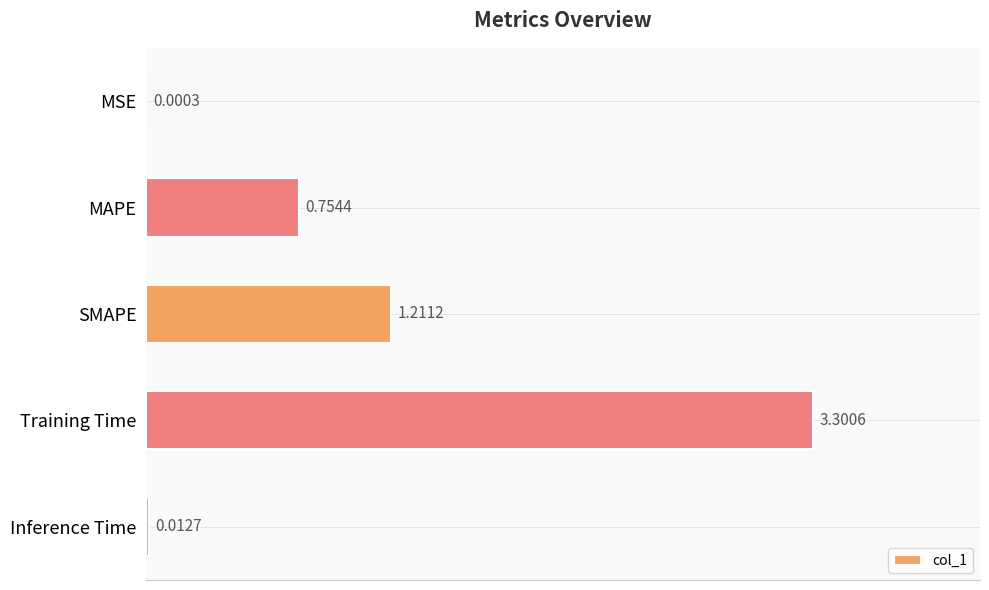

What is the sum of all values?

5.3